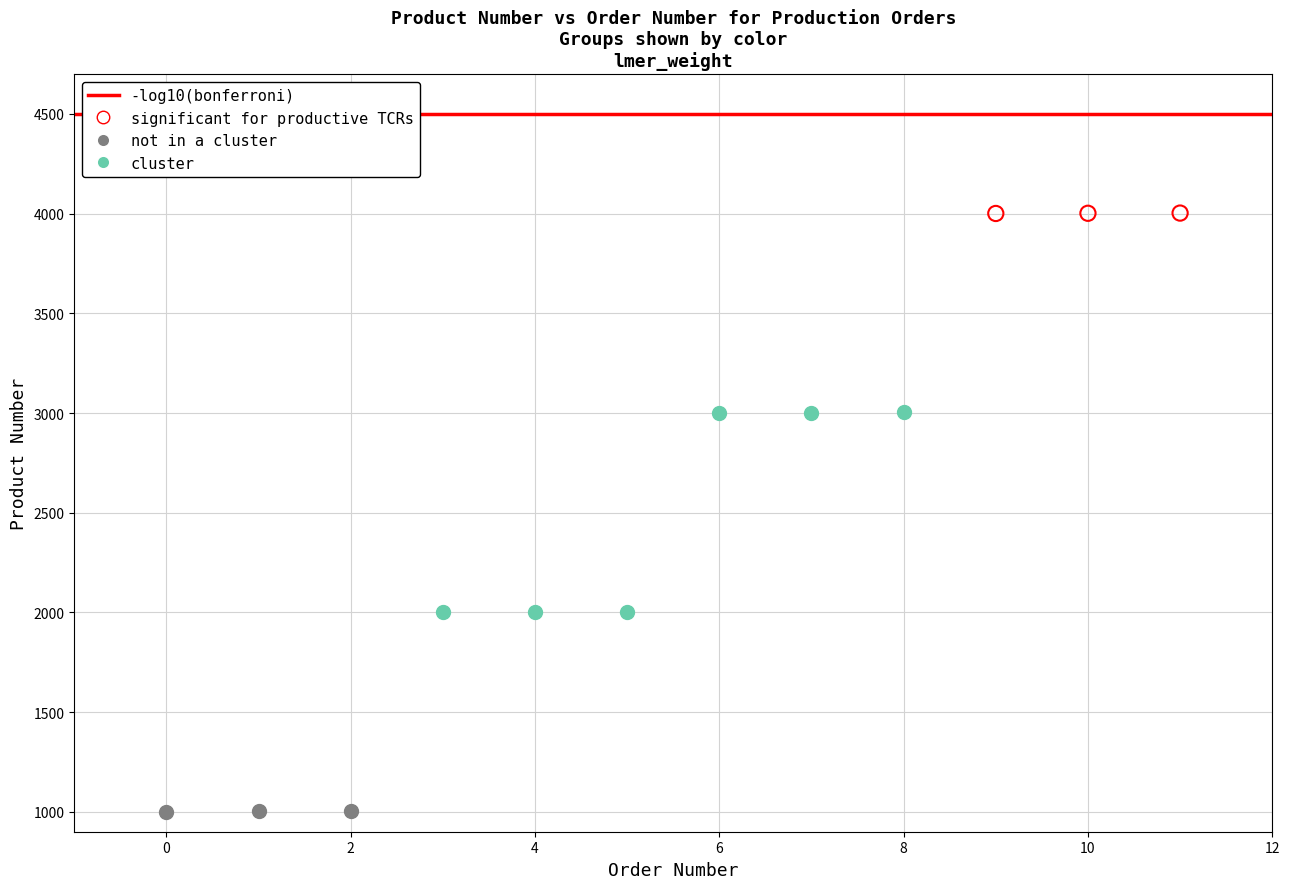

Which series contains the lowest Y value?

not in a cluster